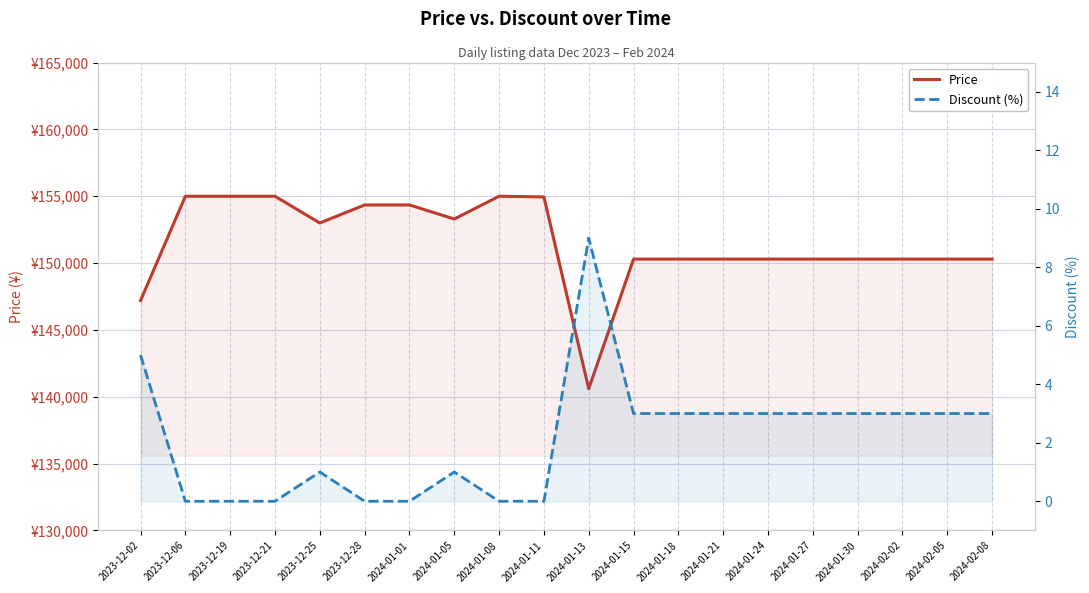

True or false: Price and Discount (%) cross at least once.

False